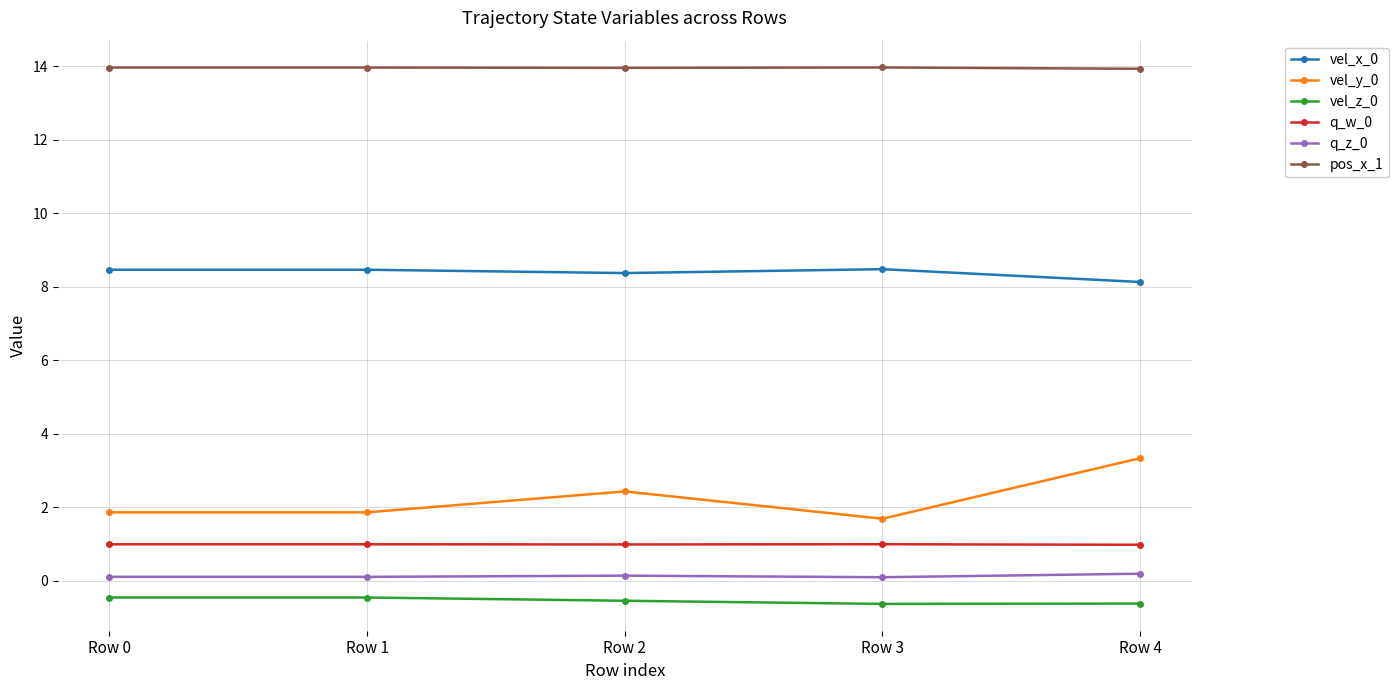

The value of vel_x_0 at Row 4 is 8.1. True or false?

True